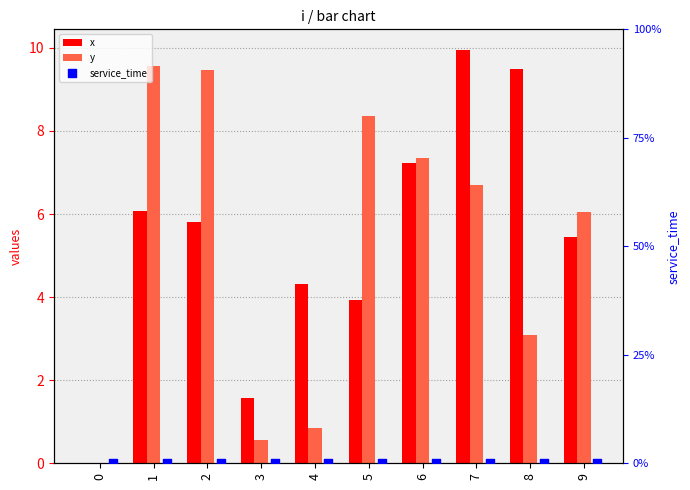

Which series has the largest Y range (max minus min)?

x